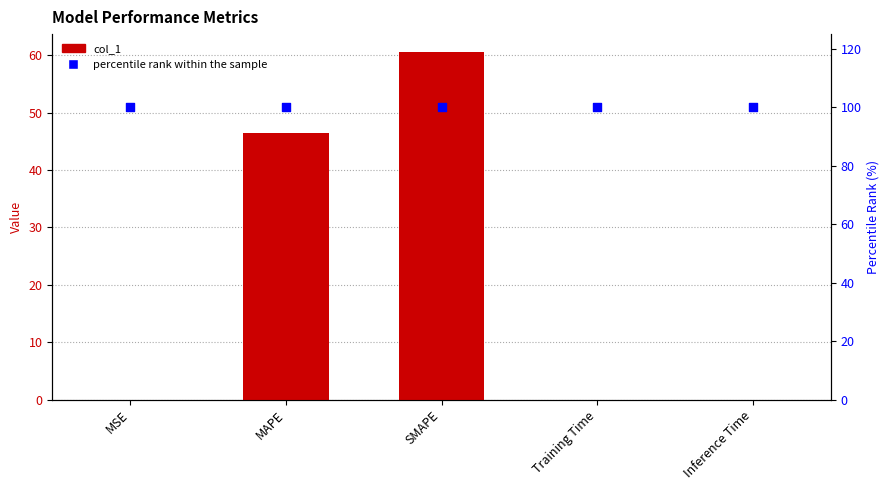

Is the value of percentile rank within the sample at MSE greater than the value of col_1 at MSE?

Yes